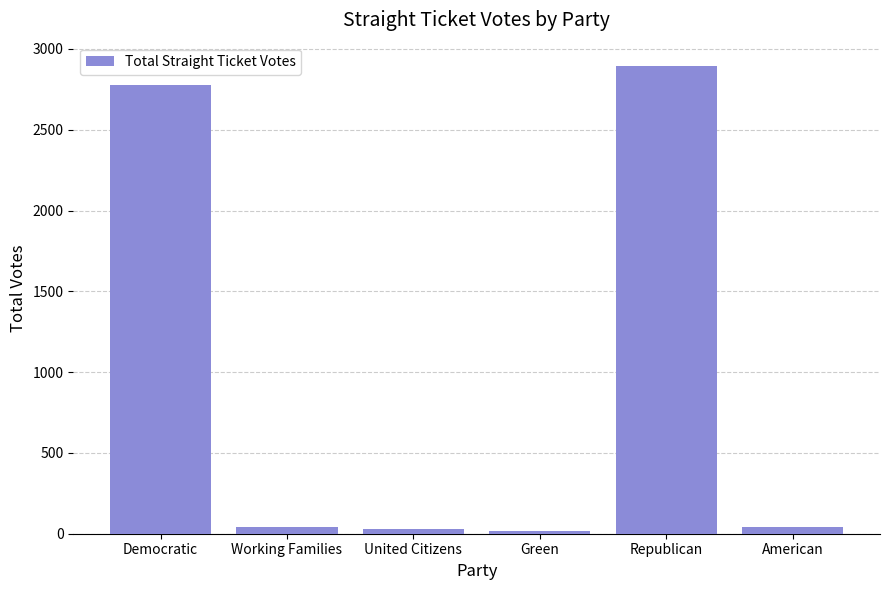

What is the difference between the values at Working Families and Democratic?

2736